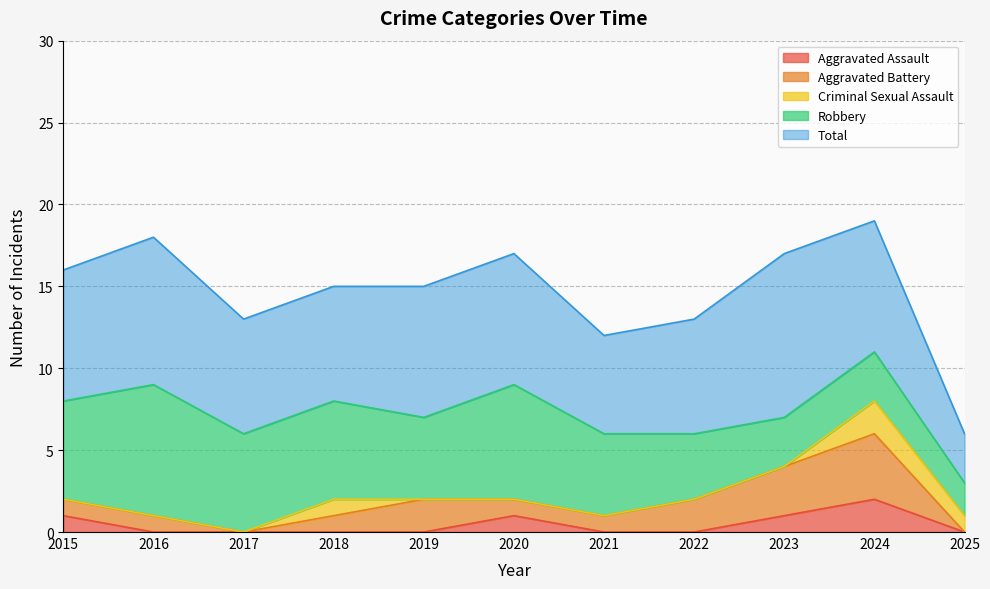

What is the difference between the highest and lowest values at 2025?

3